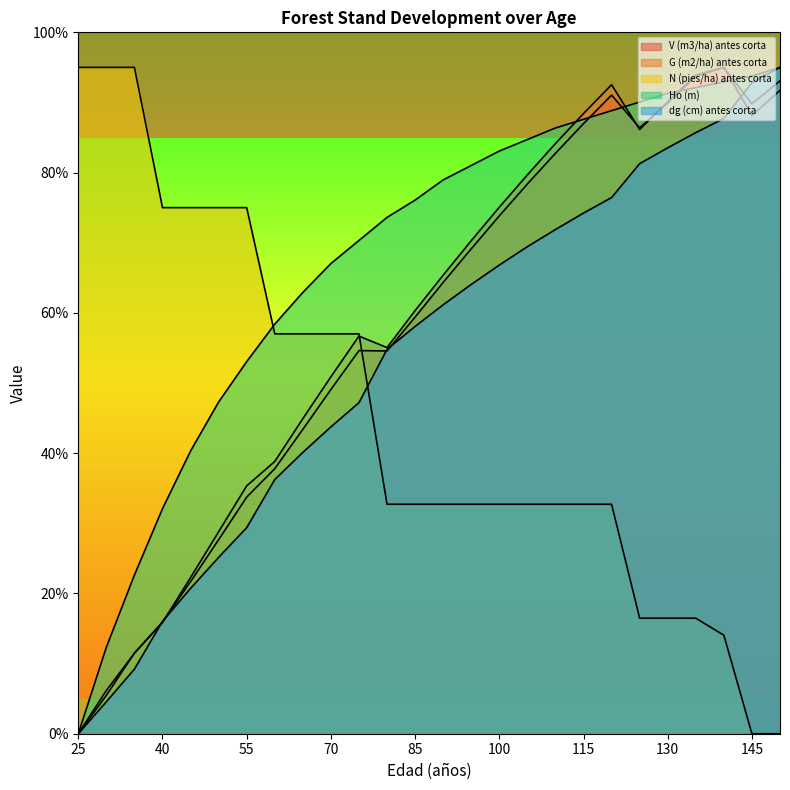

True or false: V (m3/ha) antes corta has more than 2 interior local peaks.

True